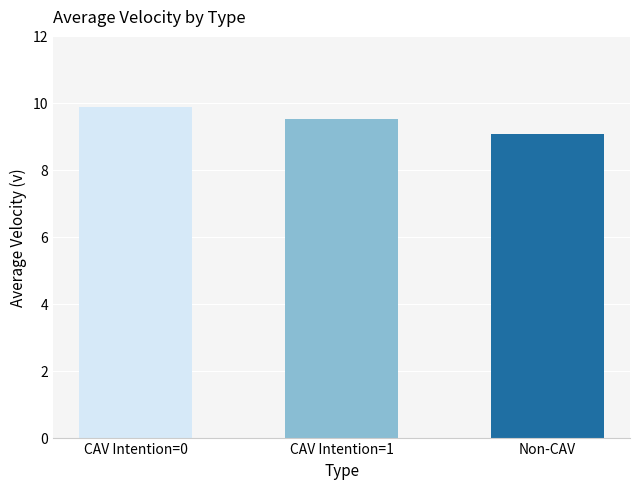

Is it true that the value at CAV Intention=1 is 9.5?

True